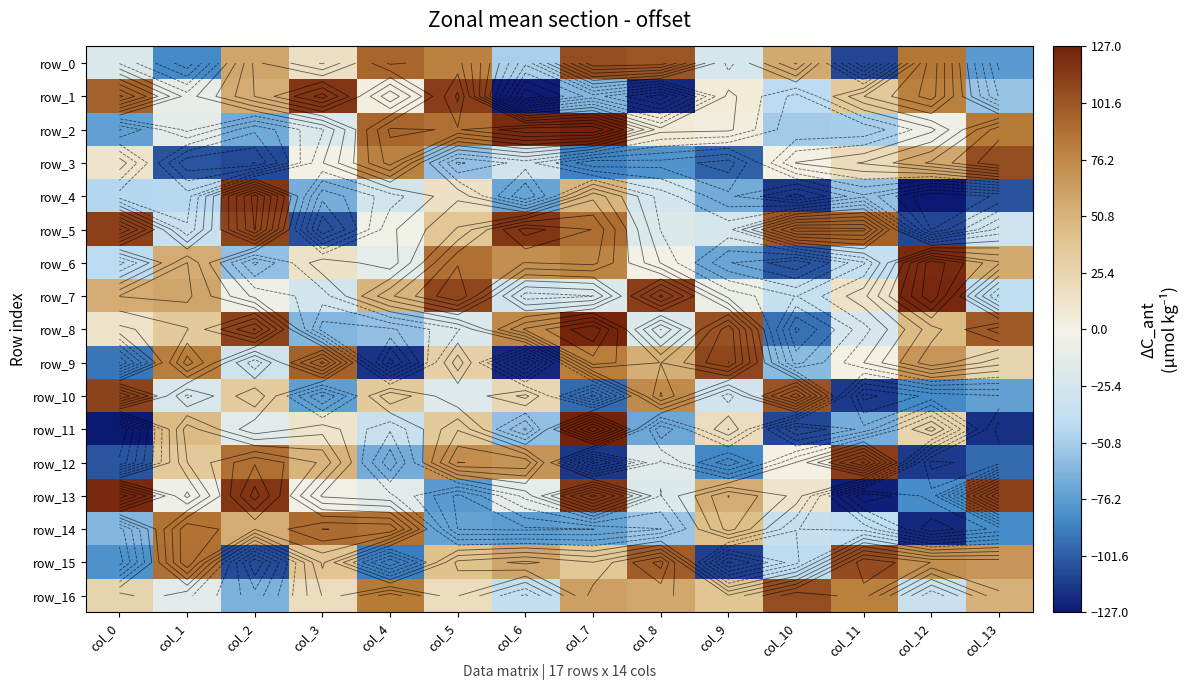

At how many categories does at least one series exceed 71?

14